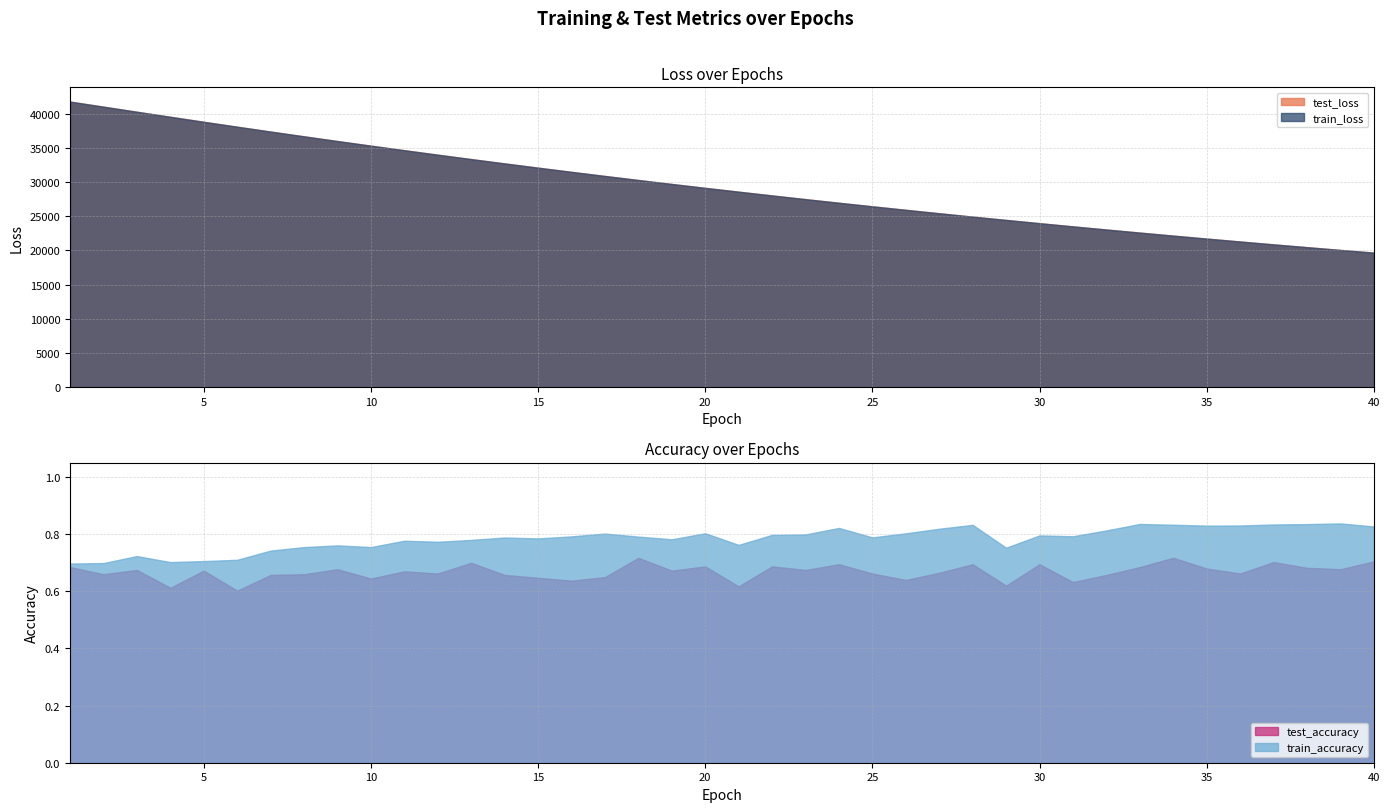

What is the average value of the test_accuracy series?

0.7